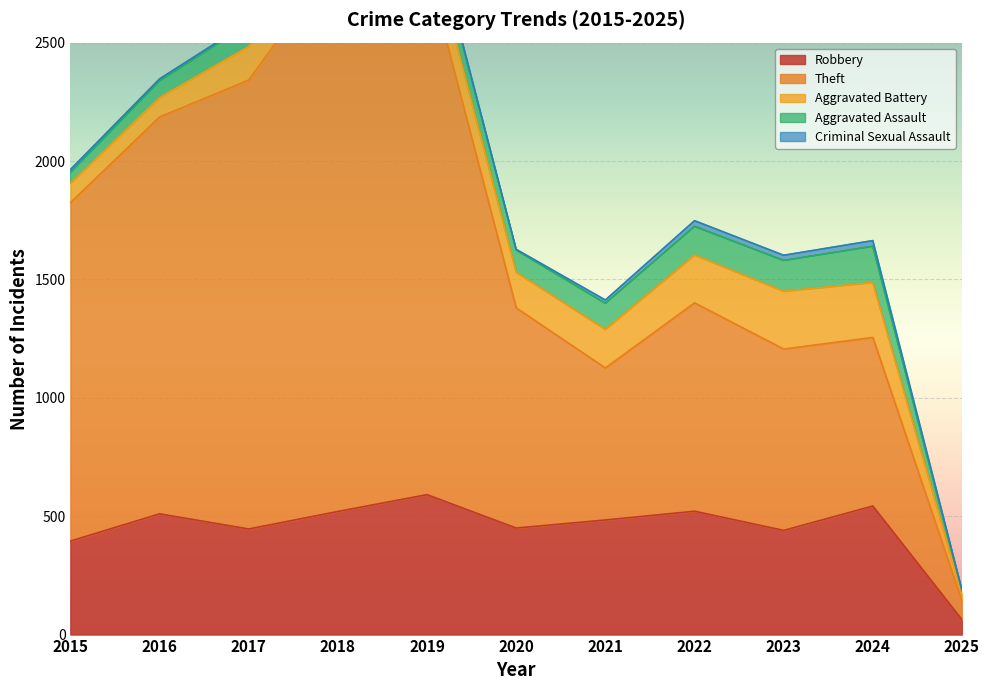

Where is Robbery nearest to the value 327?

2015